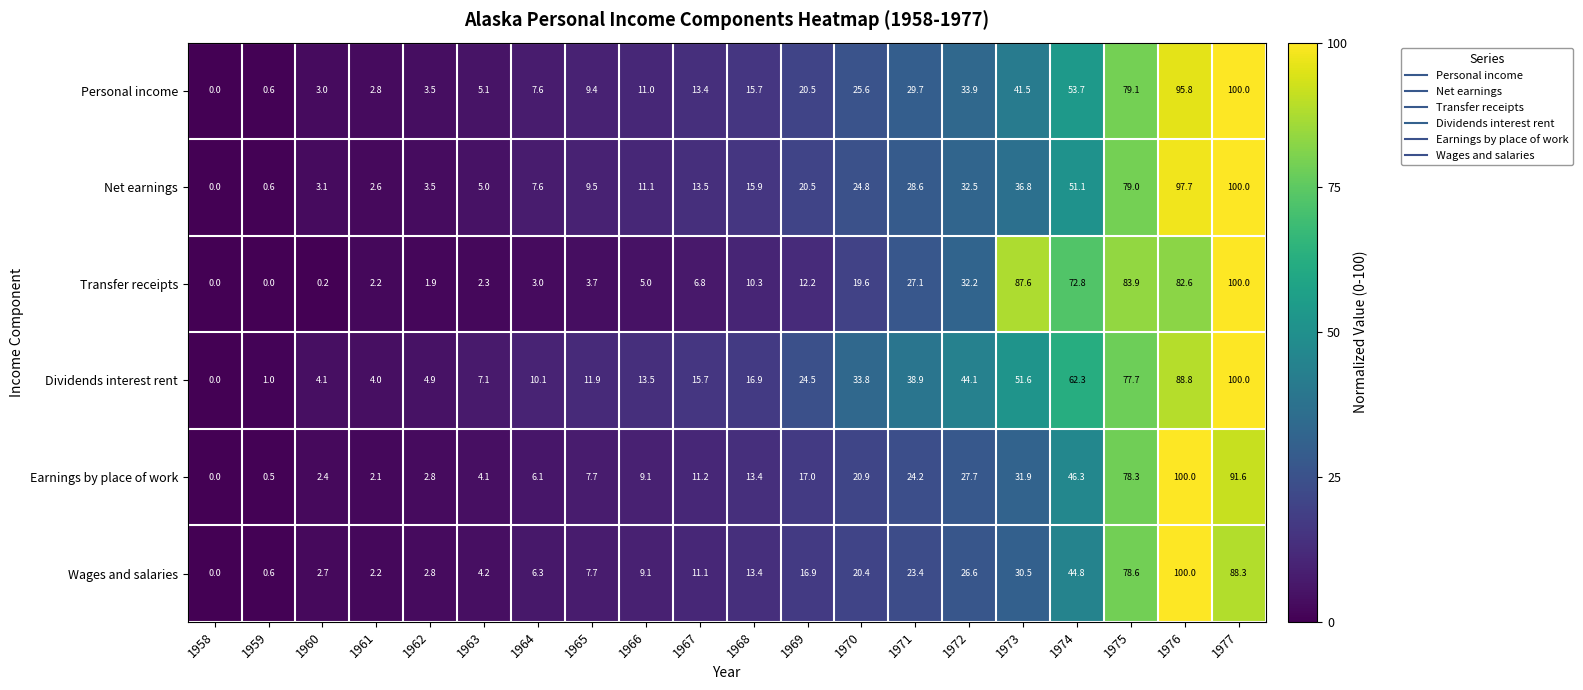

Where is Net earnings nearest to the value 50?

1974